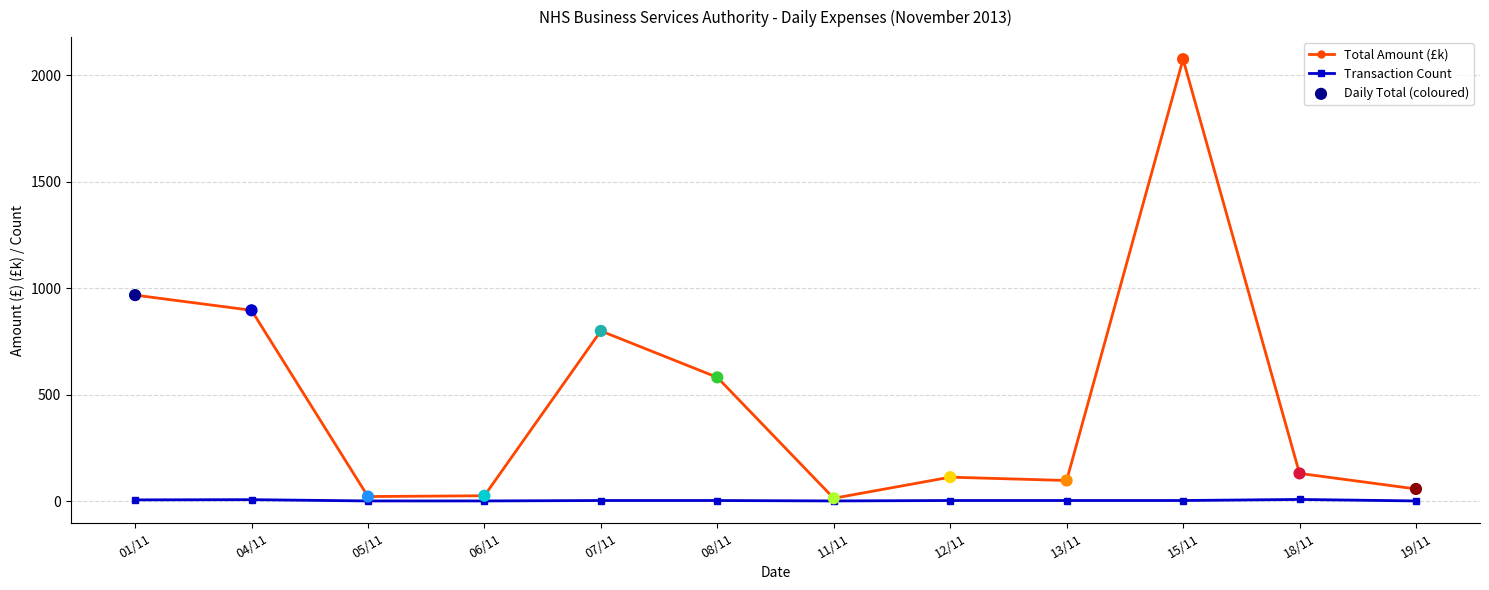

What is the total value across all series at 12/11?

115.7